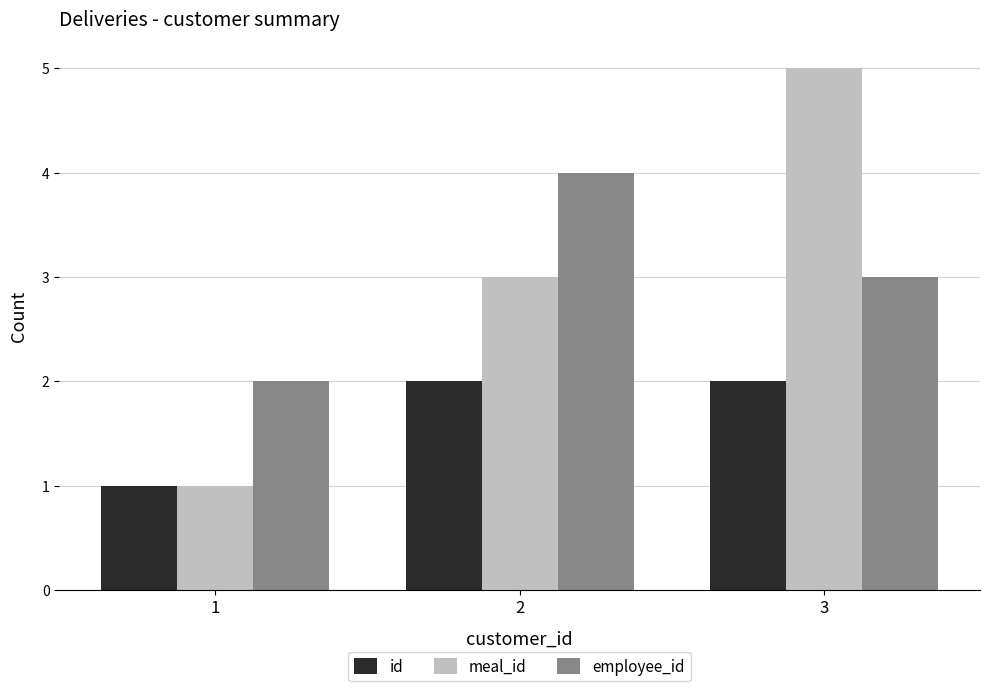

What is the spread (max minus min) of values at 2?

2